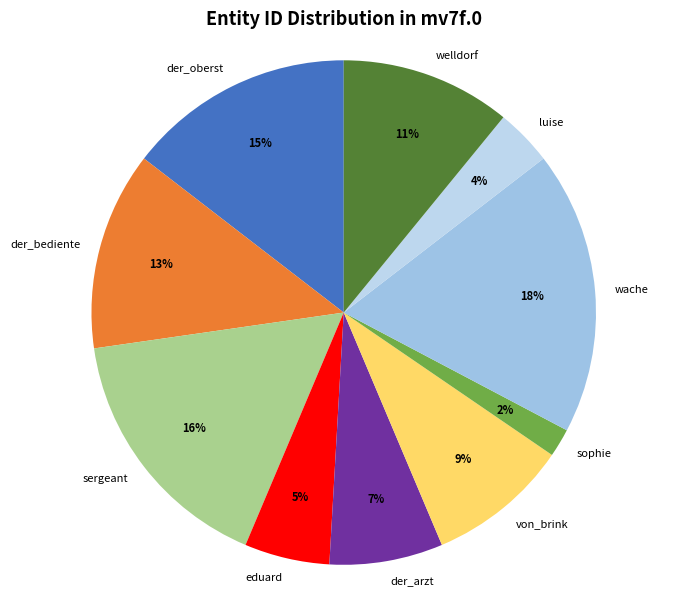

Which slice is the smallest?

sophie